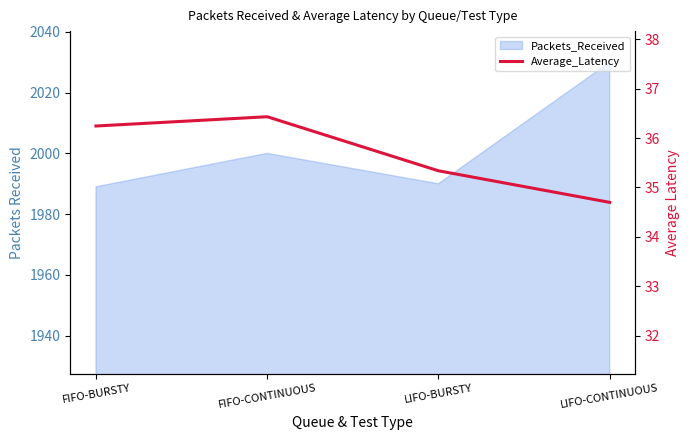

Reading right to left, what are all the values shown in this chart?

34.7	35.3	36.4	36.2